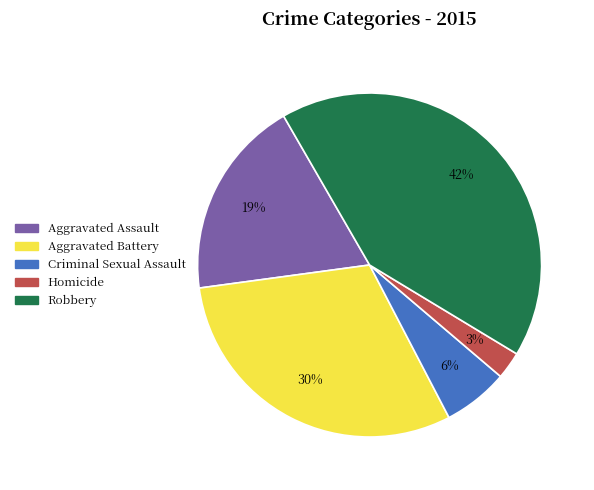

What percentage is the Aggravated Battery slice, to the nearest percent?

30%